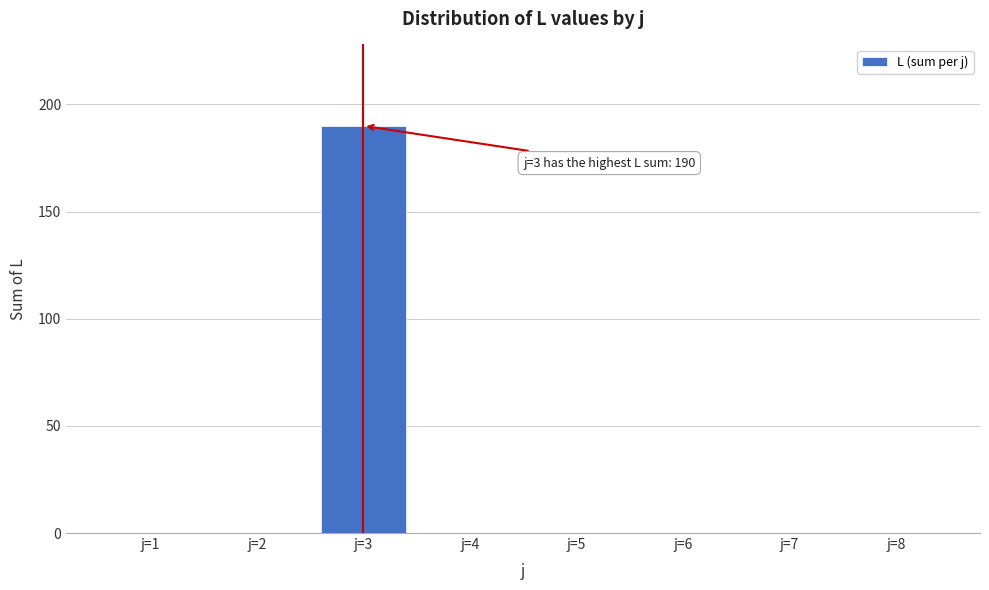

Reading right to left, what are all the values shown in this chart?

j=8=0	j=7=0	j=6=0	j=5=0	j=4=0	j=3=190	j=2=0	j=1=0